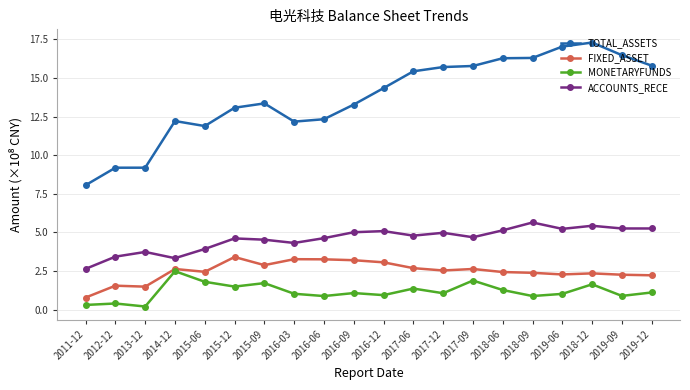

What is the minimum value for FIXED_ASSET?

0.8